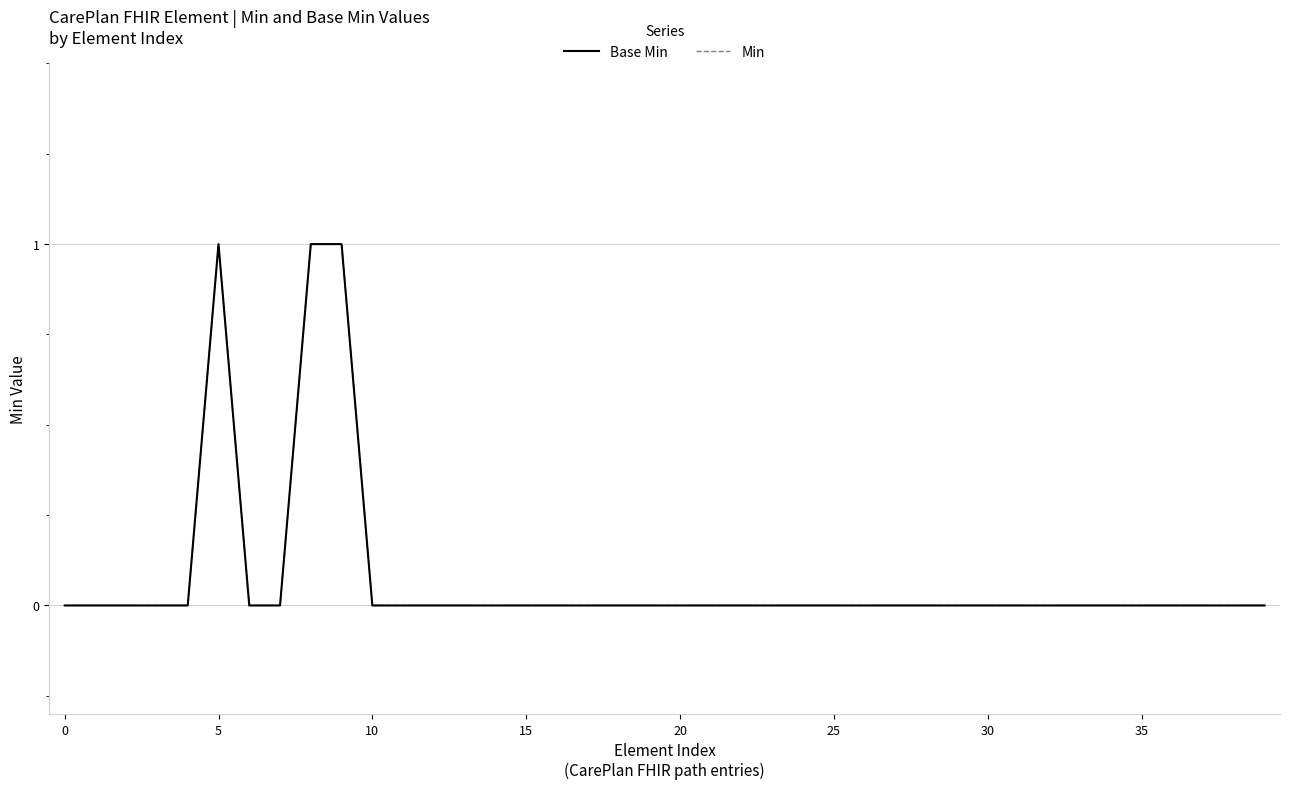

Does the chart display data point markers on the line(s)?

No